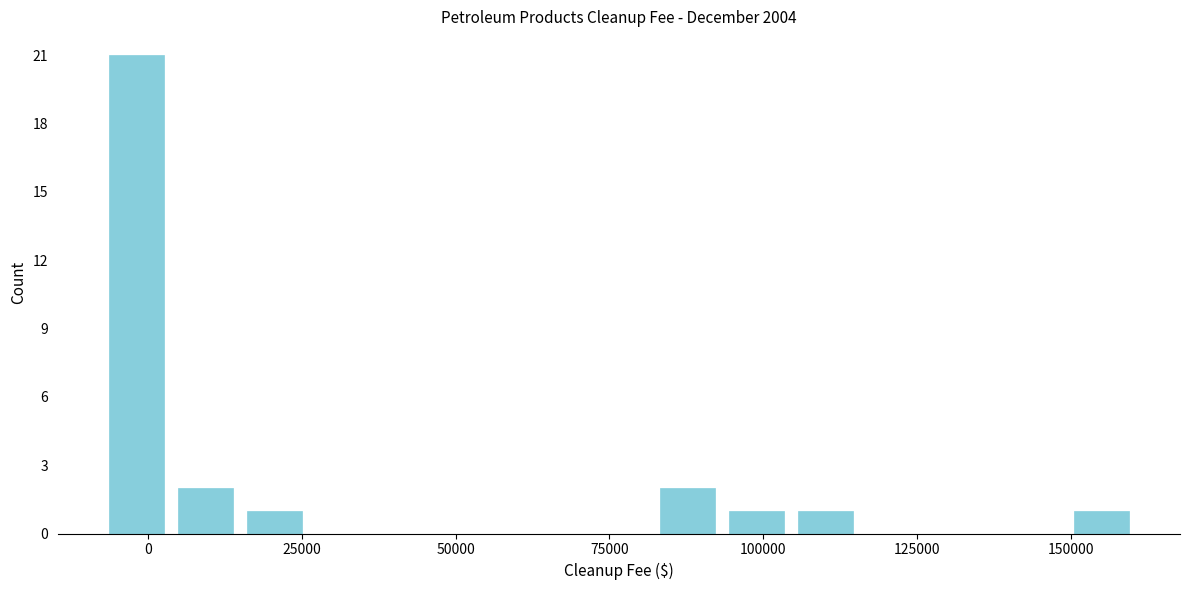

Around what value on the x-axis is the tallest bar? Give the approximate position of its centre, as read against the axis.

0